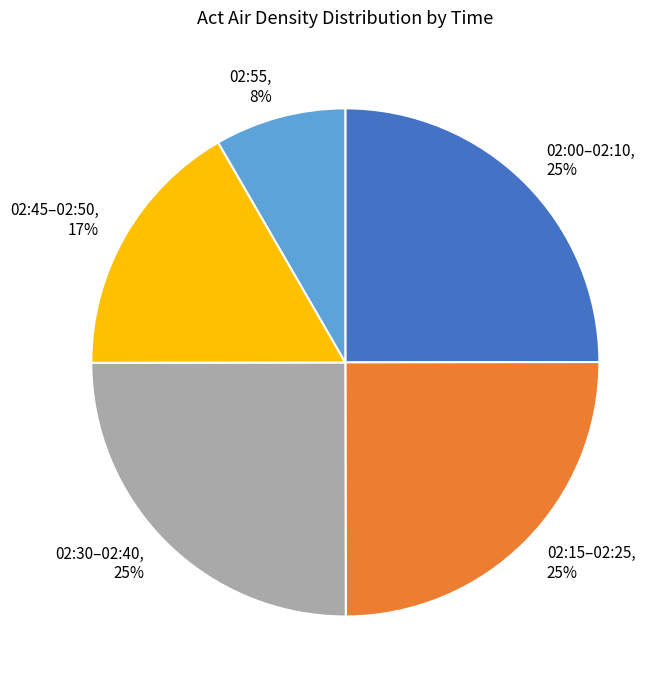

To the nearest percent, what percentage of the pie is 02:45–02:50?

17%